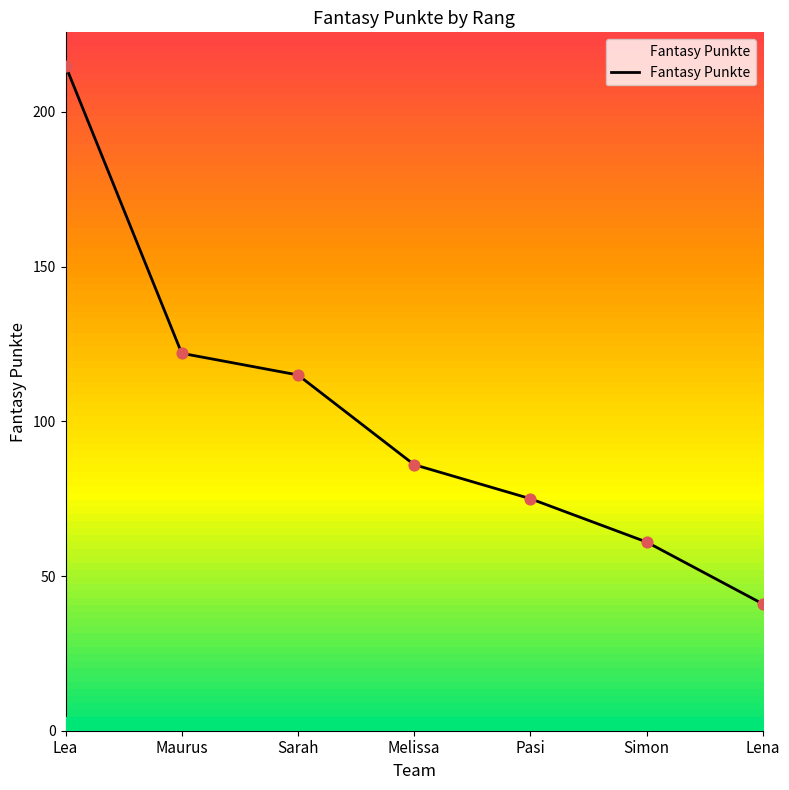

What is the change in value from Melissa to Simon?

-25